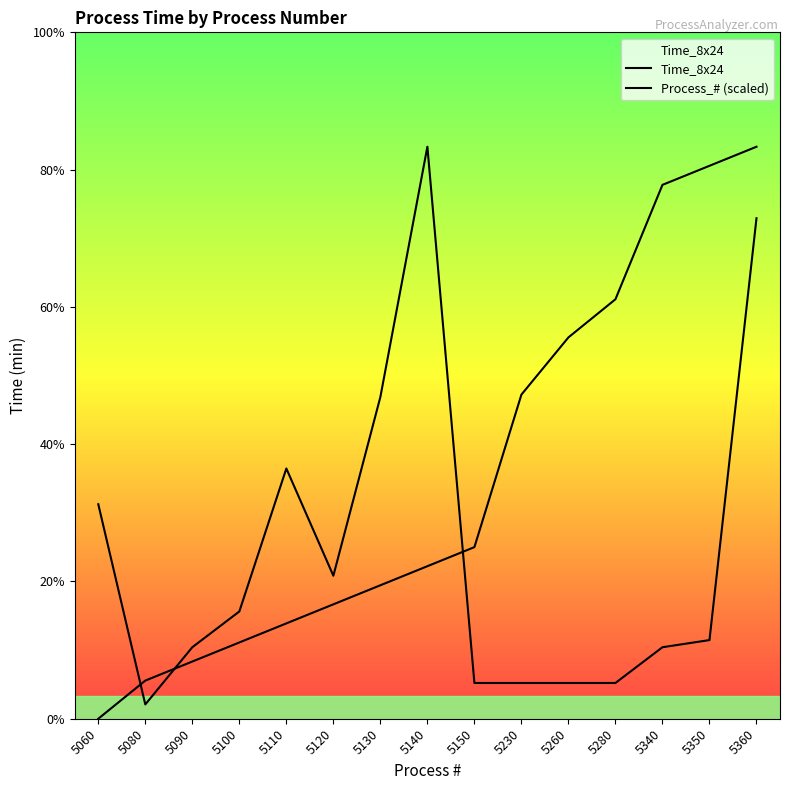

Does the chart display data point markers on the line(s)?

No